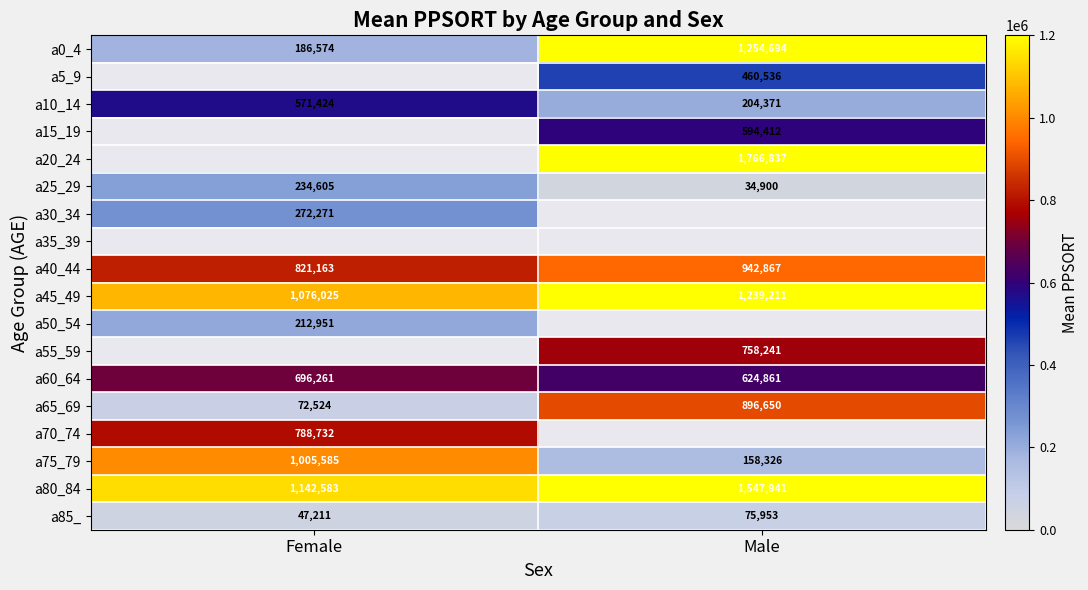

The value of a60_64 at Female is 982263.8. True or false?

False